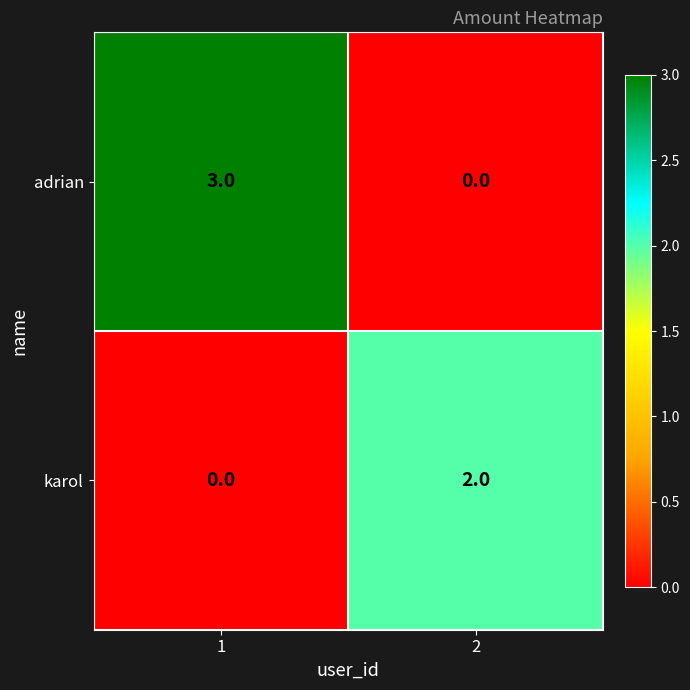

The value of karol at 2 is 2. True or false?

True